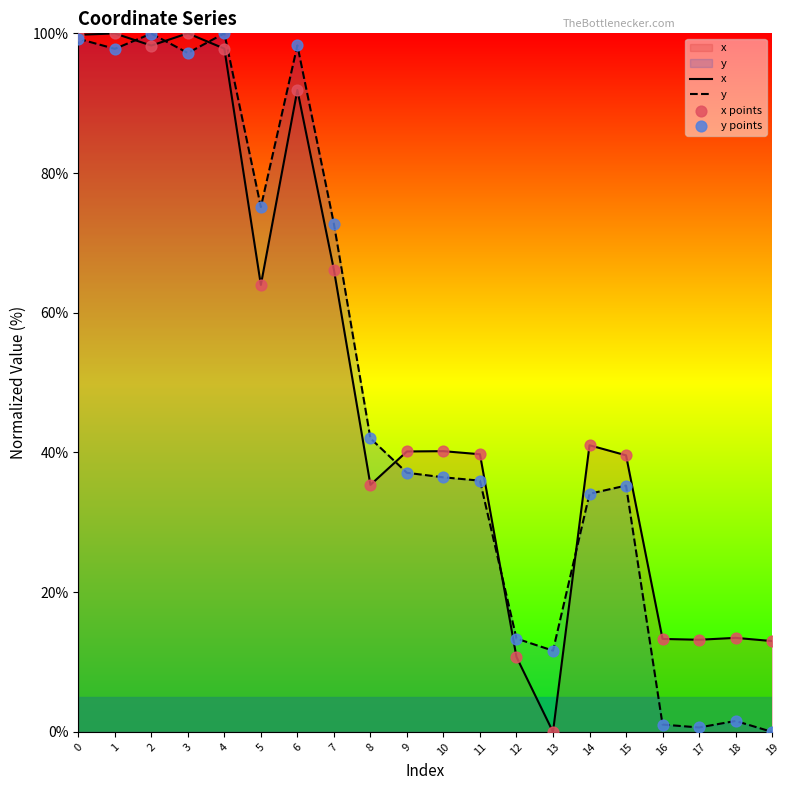

Which series reaches the maximum Y coordinate?

x